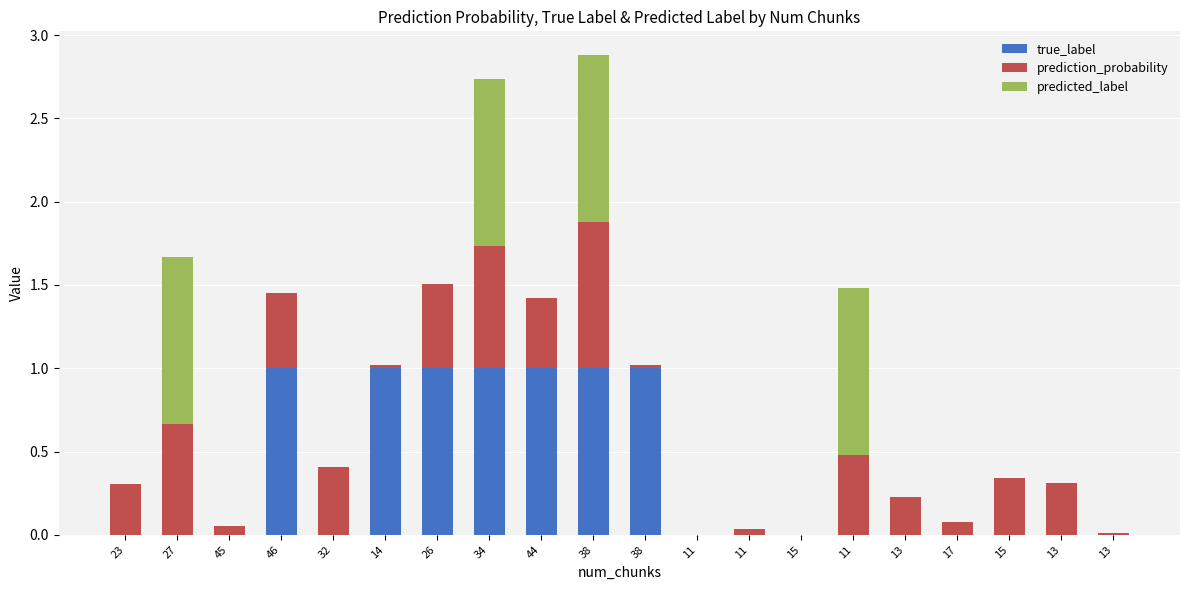

What is the label of the 14th bar from the left?

15